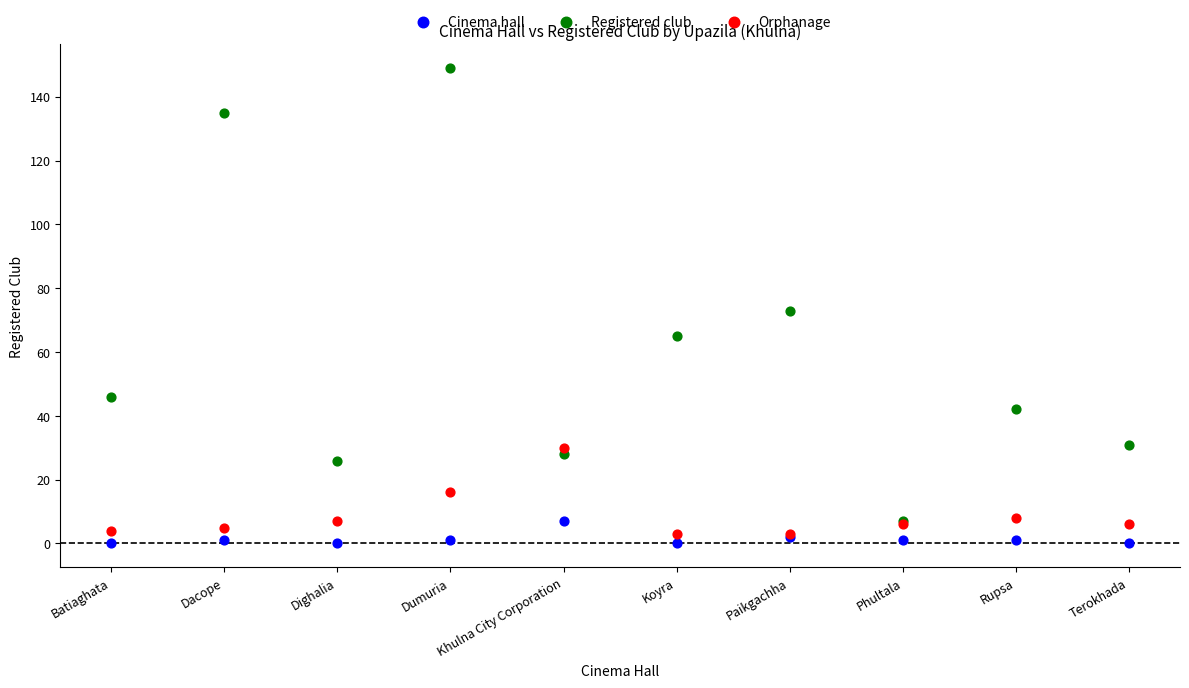

In the Registered club series, what Y value is closest to 78?

73